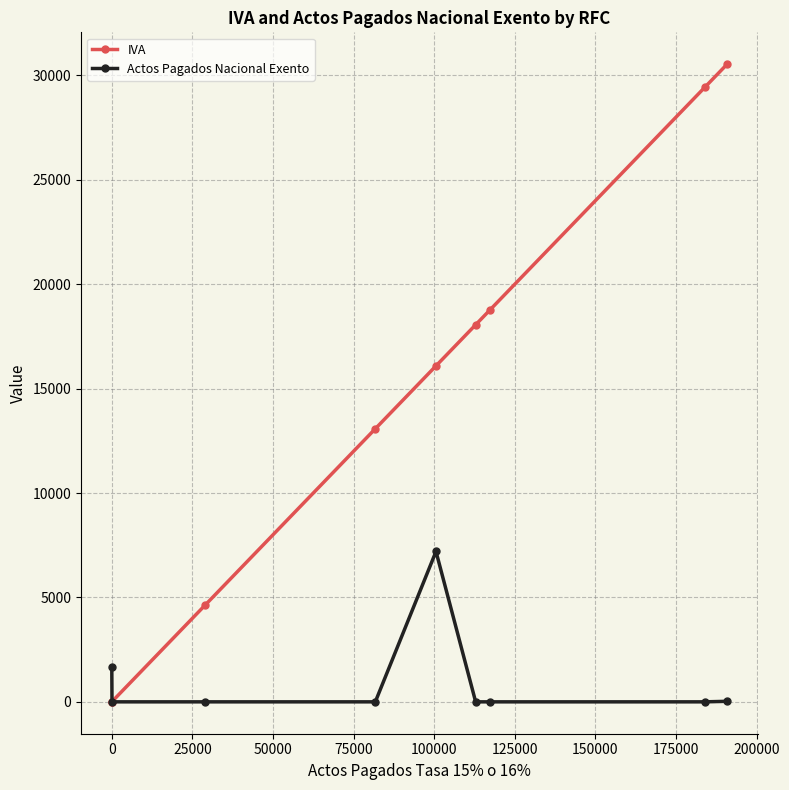

At how many categories does at least one series exceed 20311?

2